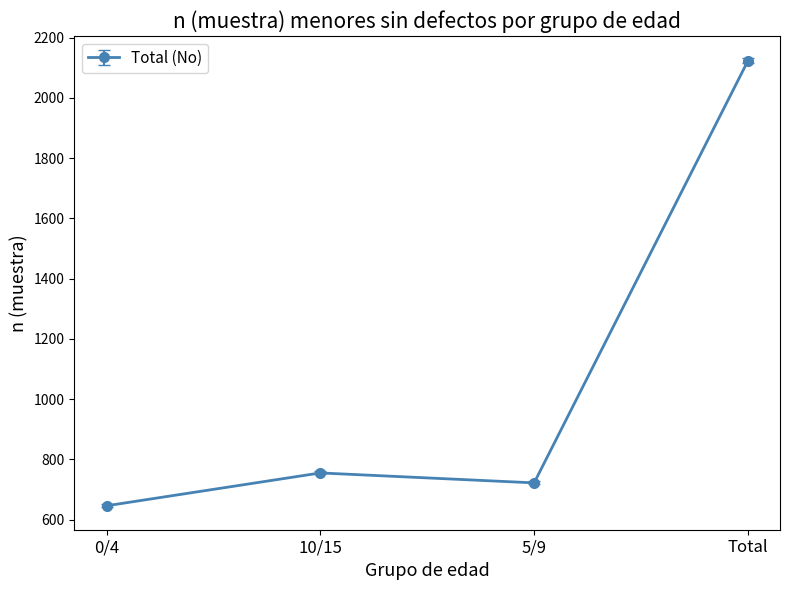

What is the difference between the maximum and second lowest values?

1401